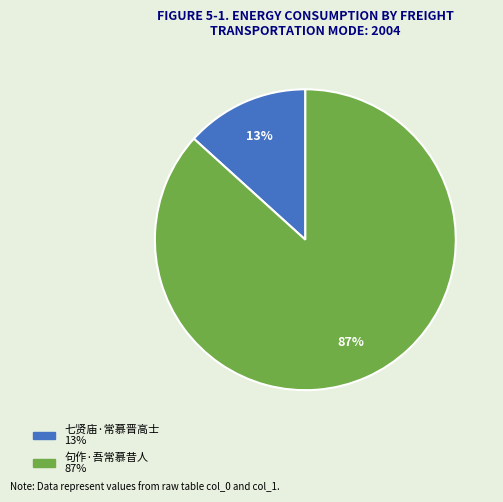

Combined, do 七贤庙·常慕晋高士 and 句作·吾常慕昔人 account for over 50%?

Yes